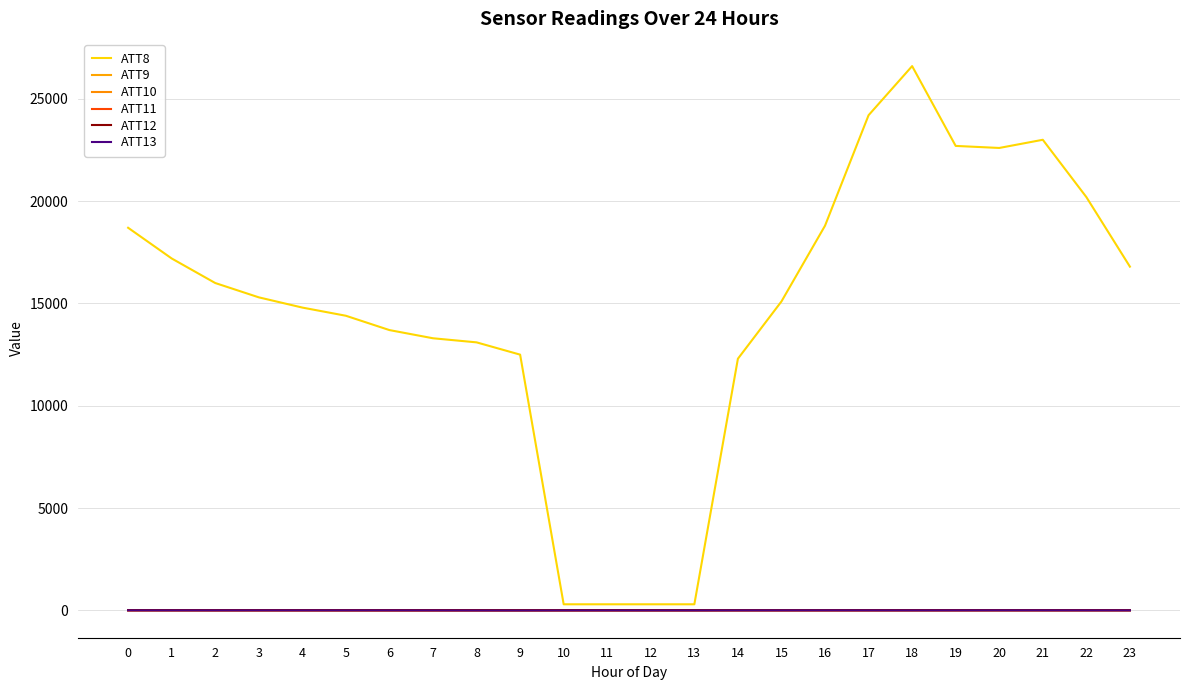

Reading left to right, what are all the values shown in this chart?

ATT8: 0=18700.0	1=17200.0	2=16000.0	3=15300.0	4=14800.0	5=14400.0	6=13700.0	7=13300.0	8=13100.0	9=12500.0	10=300.0	11=300.0	12=300.0	13=300.0	14=12300.0	15=15100.0	16=18800.0	17=24200.0	18=26600.0	19=22700.0	20=22600.0	21=23000.0	22=20200.0	23=16800.0
ATT9: 0=2.5	1=2.5	2=1.8	3=1.5	4=1.3	5=1.4	6=1.2	7=0.5	8=0.8	9=0.8	10=1.5	11=1.2	12=1.8	13=3.8	14=6.0	15=5.7	16=5.7	17=4.9	18=5.1	19=5.6	20=6.1	21=5.8	22=6.7	23=6.8
ATT10: 0=11.5	1=11.3	2=10.7	3=10.9	4=11.7	5=11.7	6=11.8	7=11.5	8=11.4	9=10.4	10=11.3	11=11.9	12=11.3	13=12.4	14=13.5	15=13.2	16=13.2	17=13.1	18=12.6	19=12.3	20=12.1	21=11.5	22=12.5	23=13.0
ATT11: 0=5.8	1=5.8	2=4.8	3=5.2	4=4.4	5=3.0	6=1.4	7=0.3	8=0.6	9=1.8	10=2.5	11=3.0	12=4.0	13=3.2	14=3.9	15=3.7	16=3.6	17=3.3	18=5.0	19=6.8	20=8.1	21=7.8	22=8.3	23=7.9
ATT12: 0=15.0	1=14.7	2=13.6	3=13.4	4=13.7	5=13.1	6=13.4	7=14.1	8=14.5	9=13.0	10=12.6	11=12.7	12=10.9	13=10.9	14=11.4	15=11.4	16=11.9	17=13.3	18=14.0	19=12.5	20=12.9	21=12.4	22=12.0	23=11.7
ATT13: 0=2.4	1=1.3	2=1.4	3=1.9	4=1.5	5=1.5	6=1.3	7=-0.3	8=-2.9	9=-3.6	10=-0.9	11=-0.1	12=0.0	13=0.1	14=1.9	15=2.7	16=3.3	17=2.1	18=0.8	19=2.3	20=3.7	21=3.4	22=2.1	23=1.5